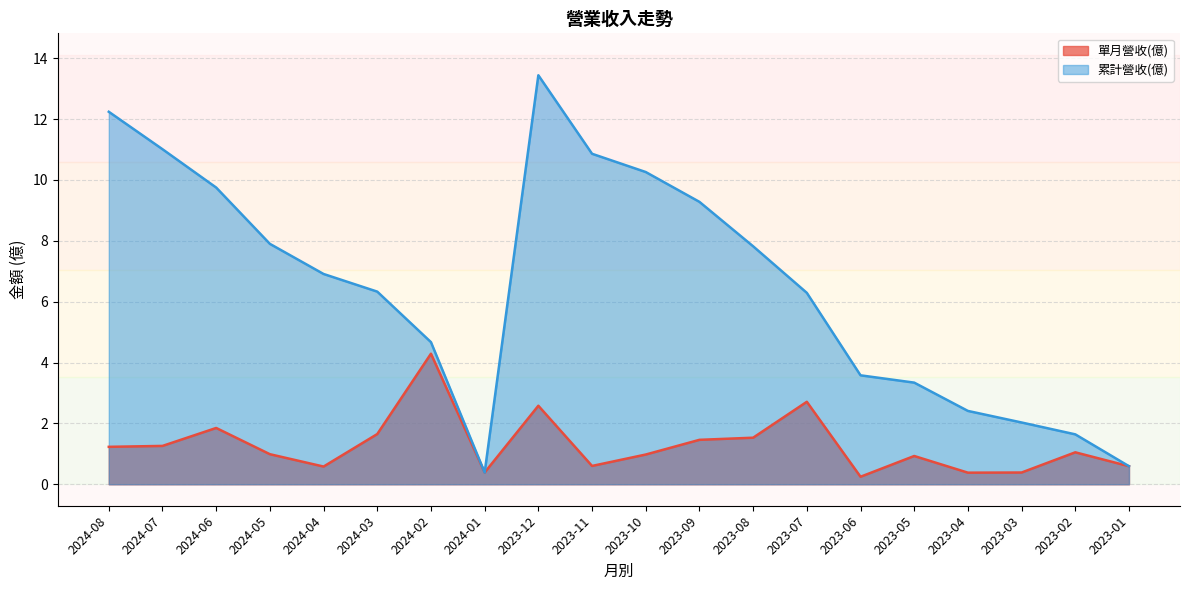

Is it true that 累計營收(億) equals 7.9 at 2024-05?

True